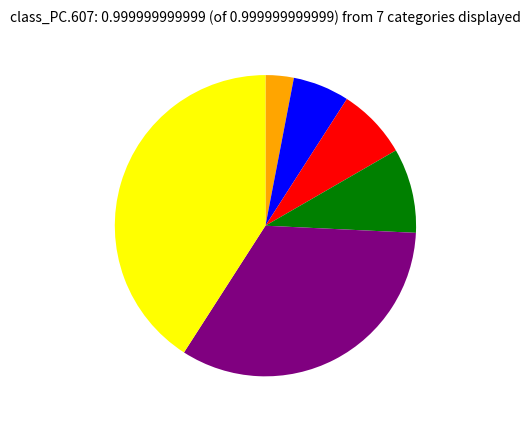

Is there a majority slice in this chart?

No